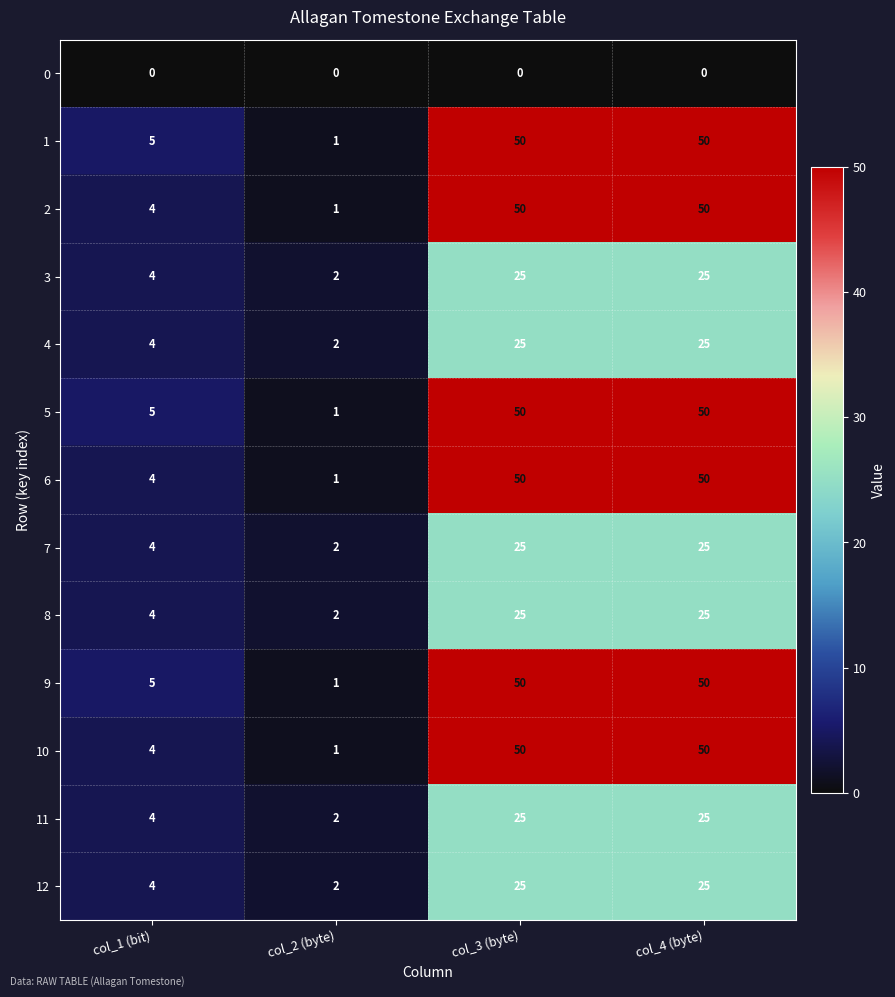

Is the value of 9 at col_3 (byte) greater than the value of 3 at col_2 (byte)?

Yes